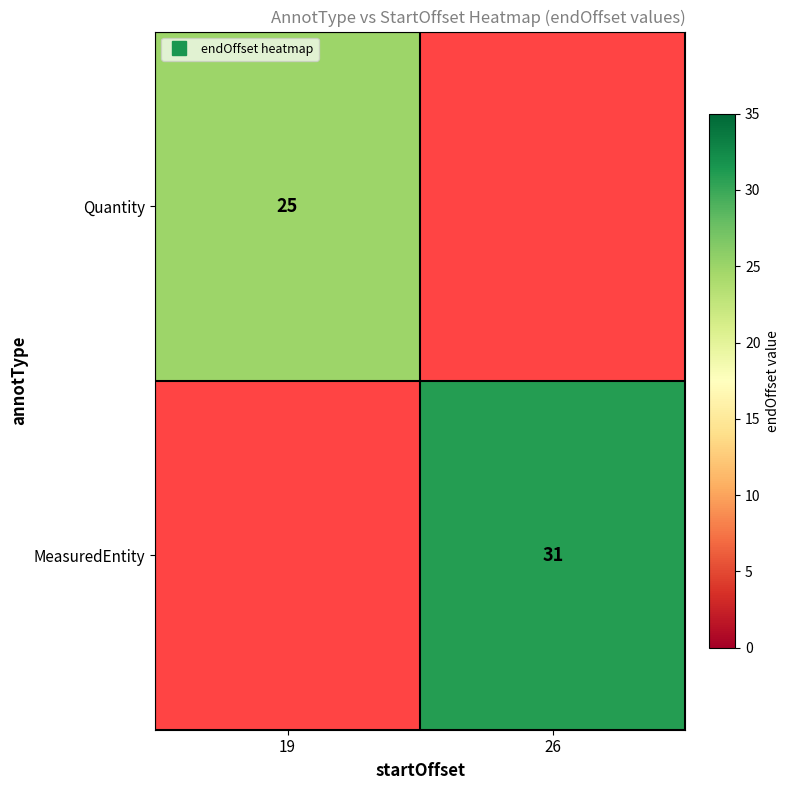

At which category is the sum across all series the highest?

26